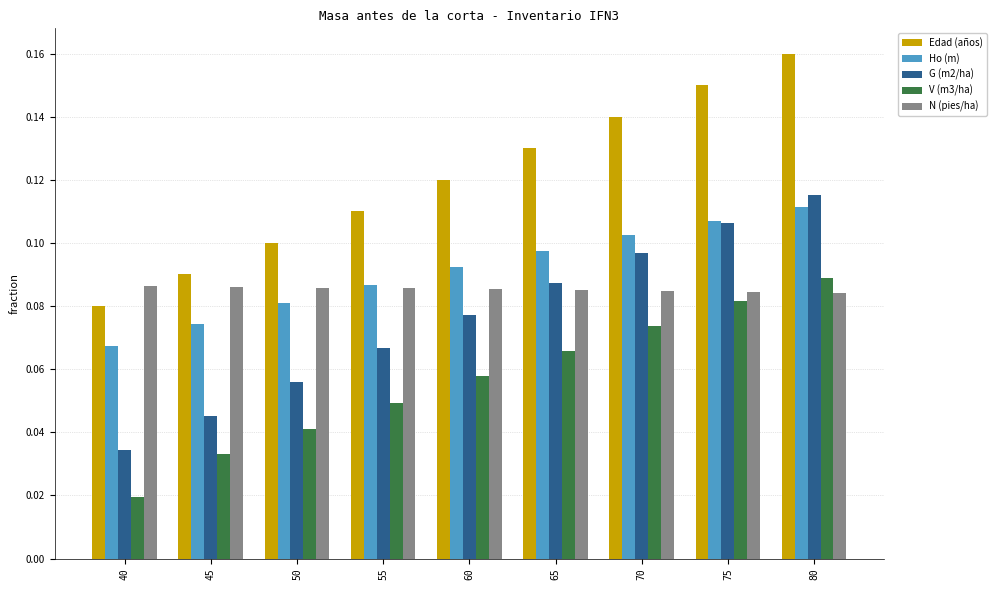

Is it true that Ho (m) equals 0.0 at 65?

False